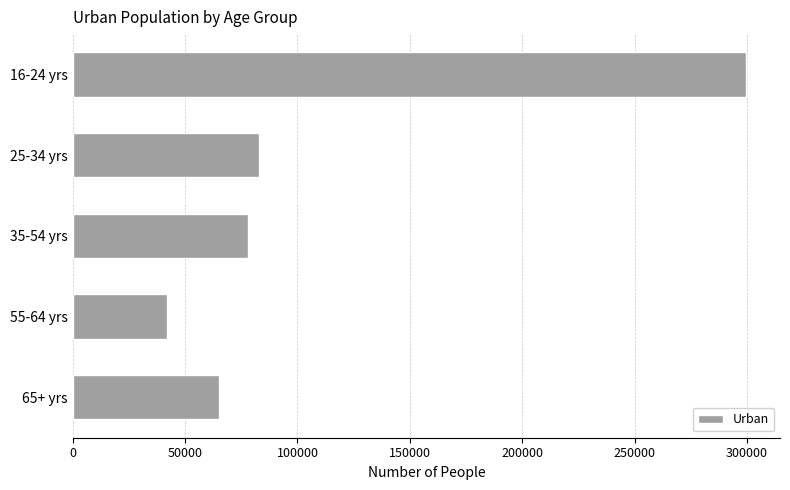

List the labels in order of value, largest first.

16-24 yrs, 25-34 yrs, 35-54 yrs, 65+ yrs, 55-64 yrs